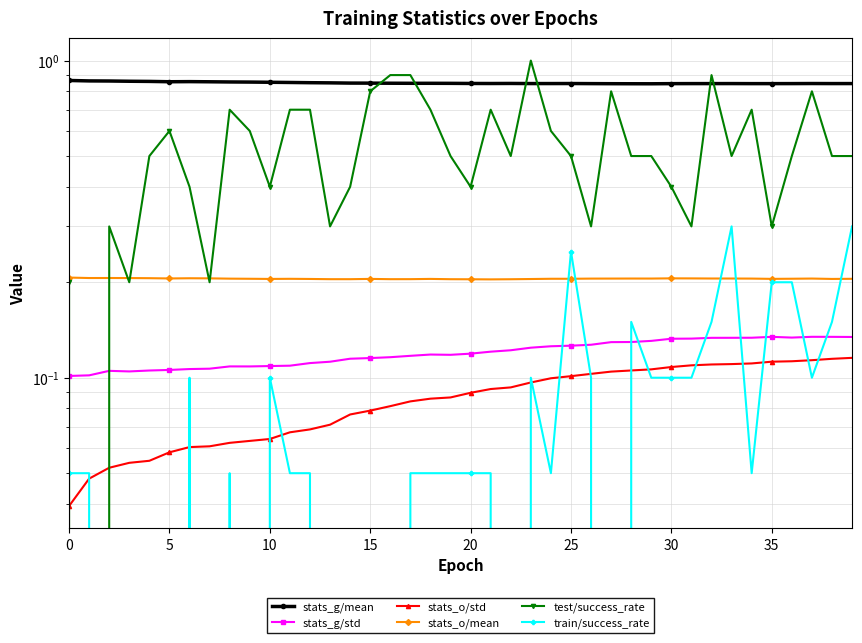

True or false: stats_o/std and stats_o/mean intersect in this chart.

False